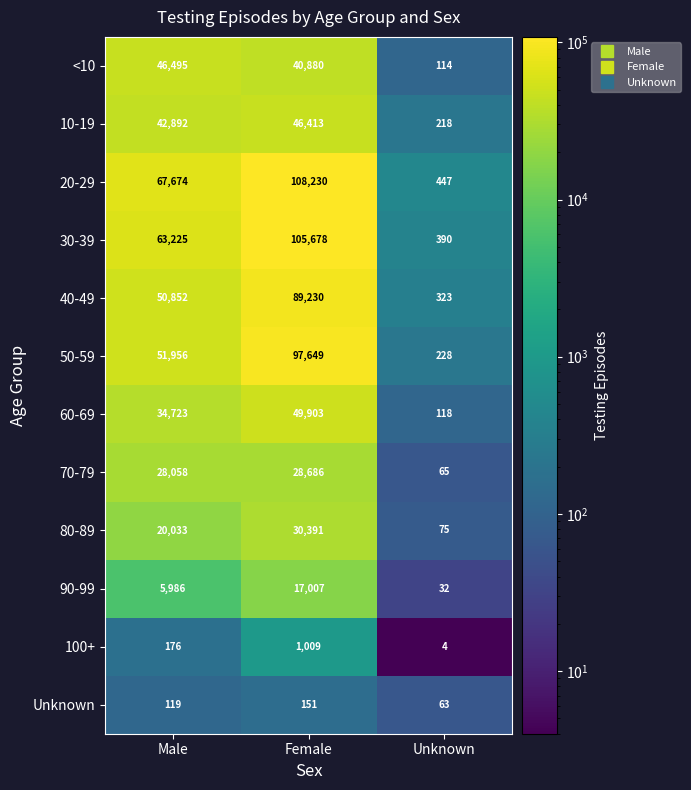

Is it true that 20-29 equals 108230 at Female?

True